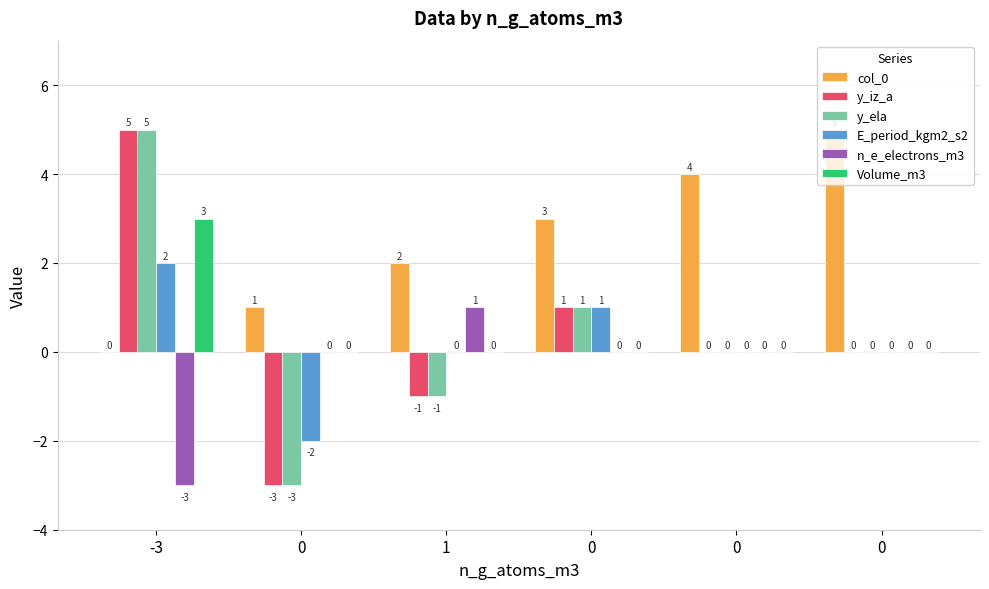

What are all the series names shown in the legend?

col_0, y_iz_a, y_ela, E_period_kgm2_s2, n_e_electrons_m3, Volume_m3